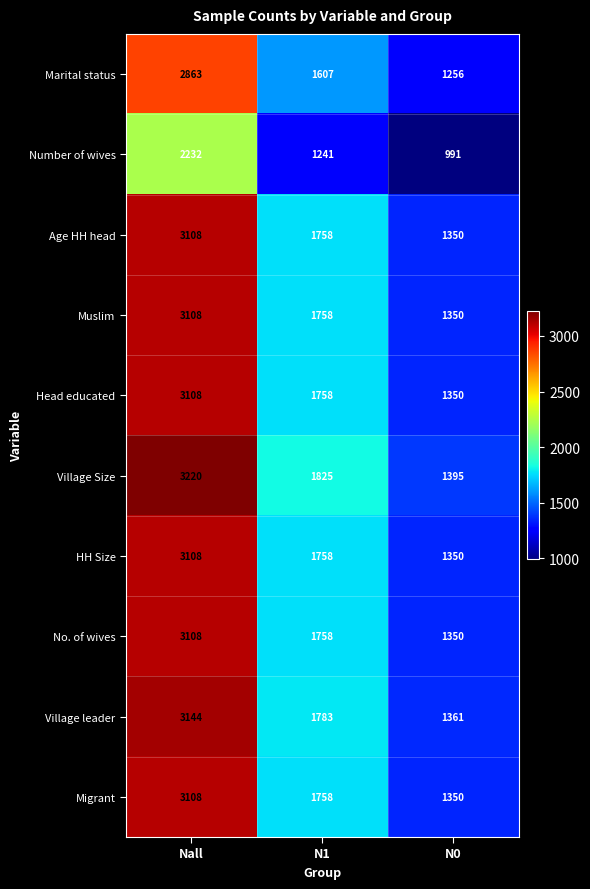

What is the difference between the maximum and minimum values in the Village Size series?

1825